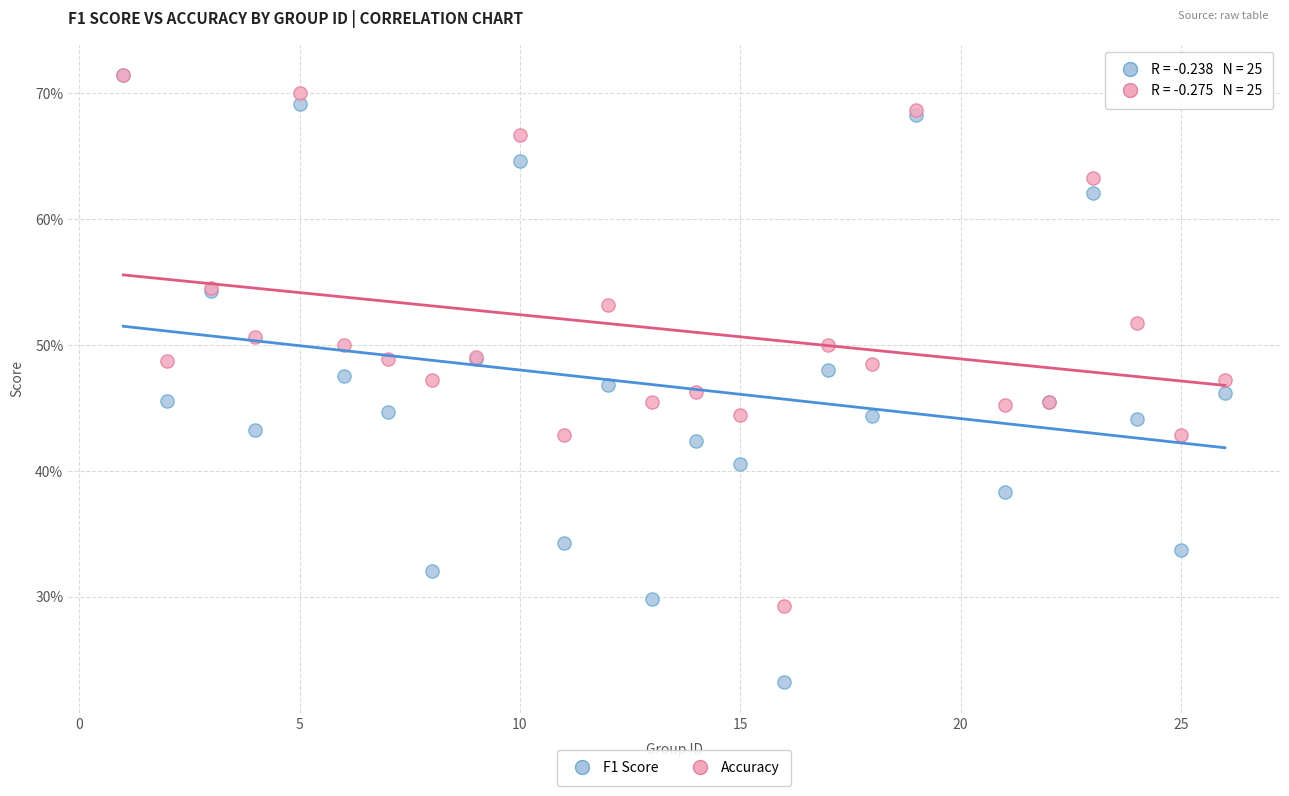

Which series has the largest Y range (max minus min)?

F1 Score